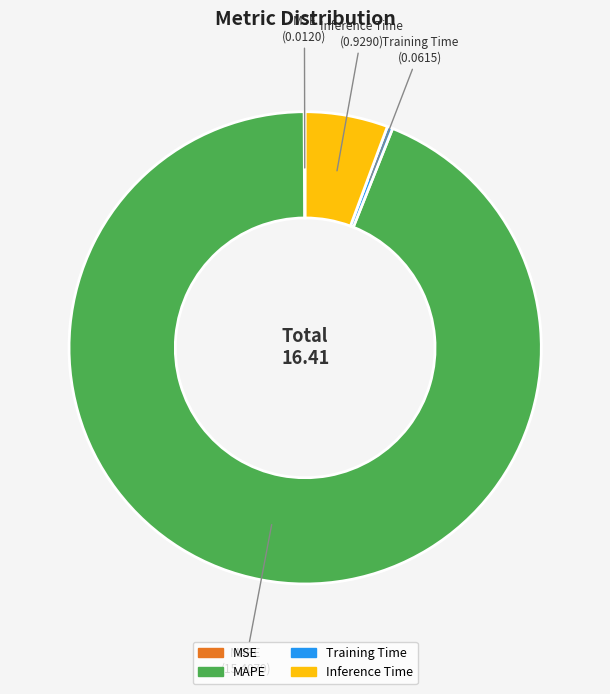

What is the largest slice in the pie chart?

MAPE